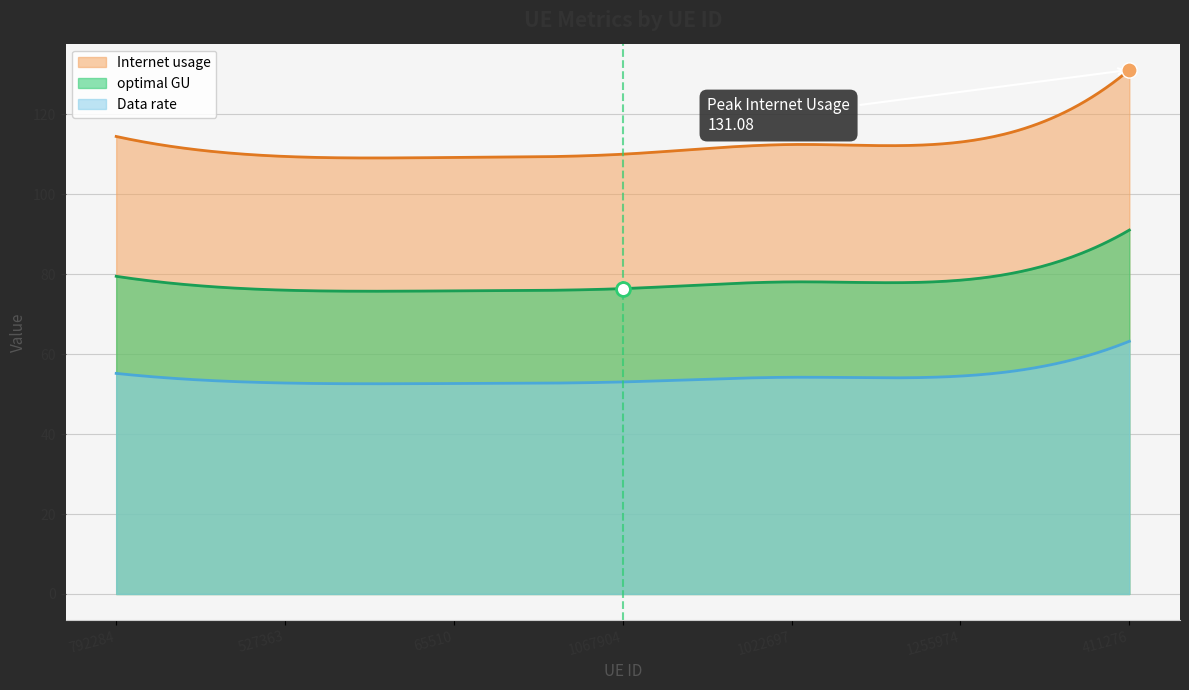

At which category is the sum across all series the highest?

411276